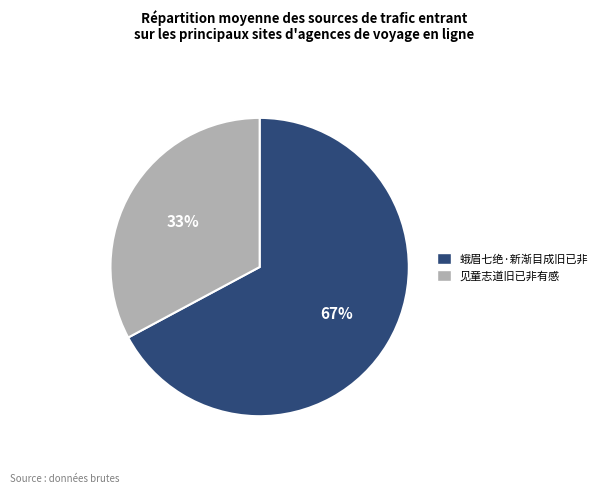

Is there any slice that represents more than half of the pie?

Yes